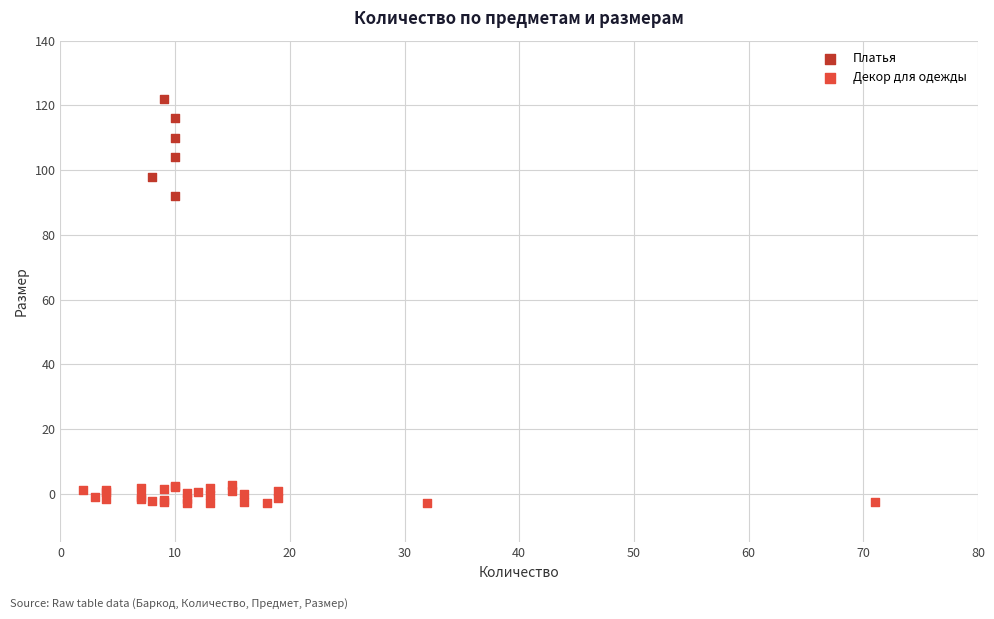

Which series reaches the minimum Y coordinate?

Декор для одежды